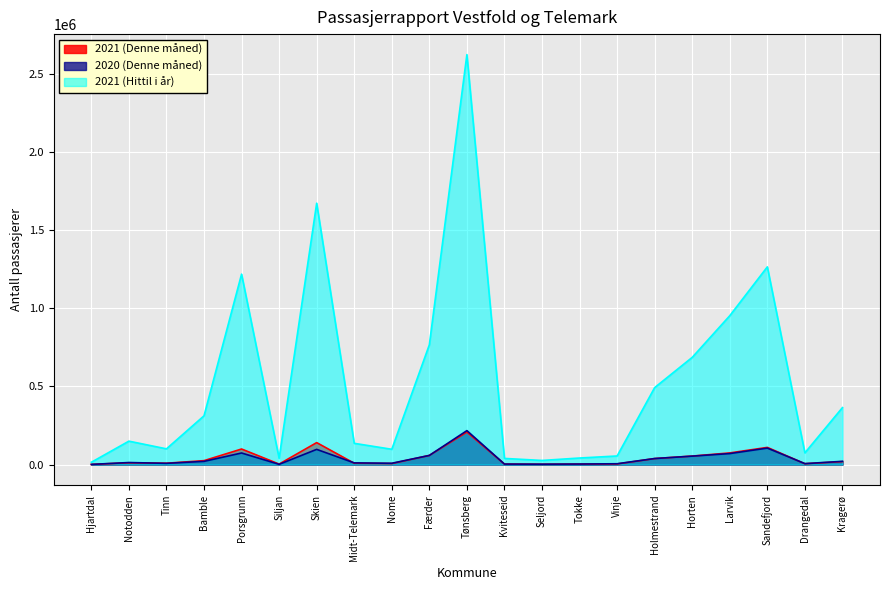

In 2021 (Hittil i år), how many points are lower than both neighbors (excluding endpoints)?

5